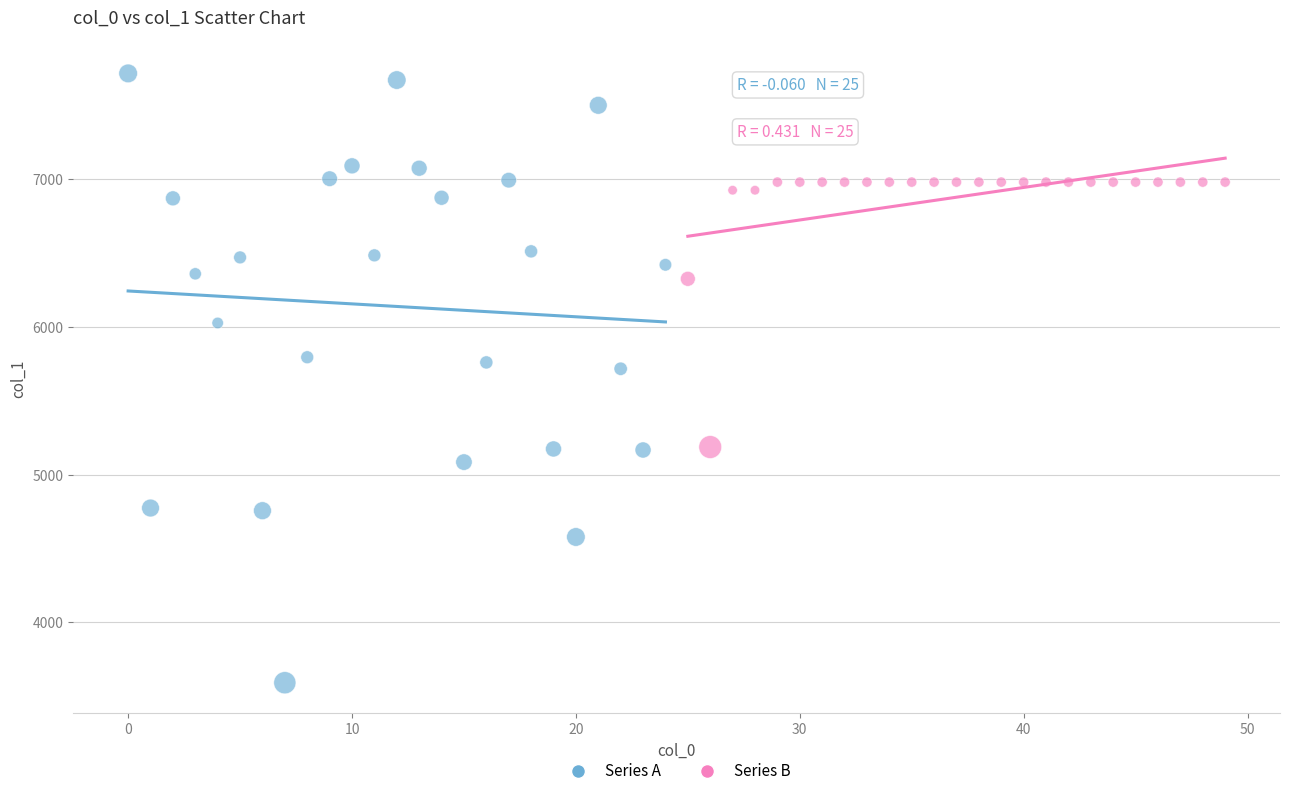

What are all the series names shown in the legend?

Series A, Series B